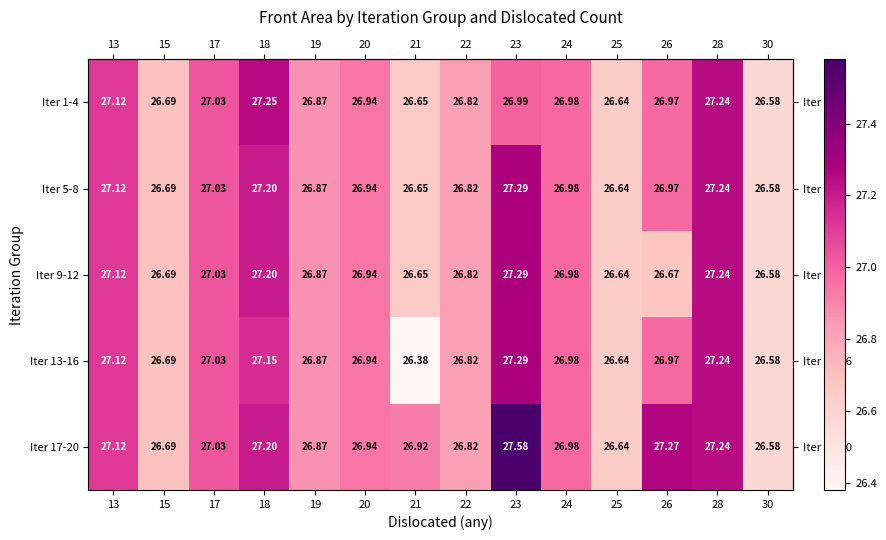

Is the value of Iter 5-8 at 18 greater than the value of Iter 17-20 at 25?

Yes